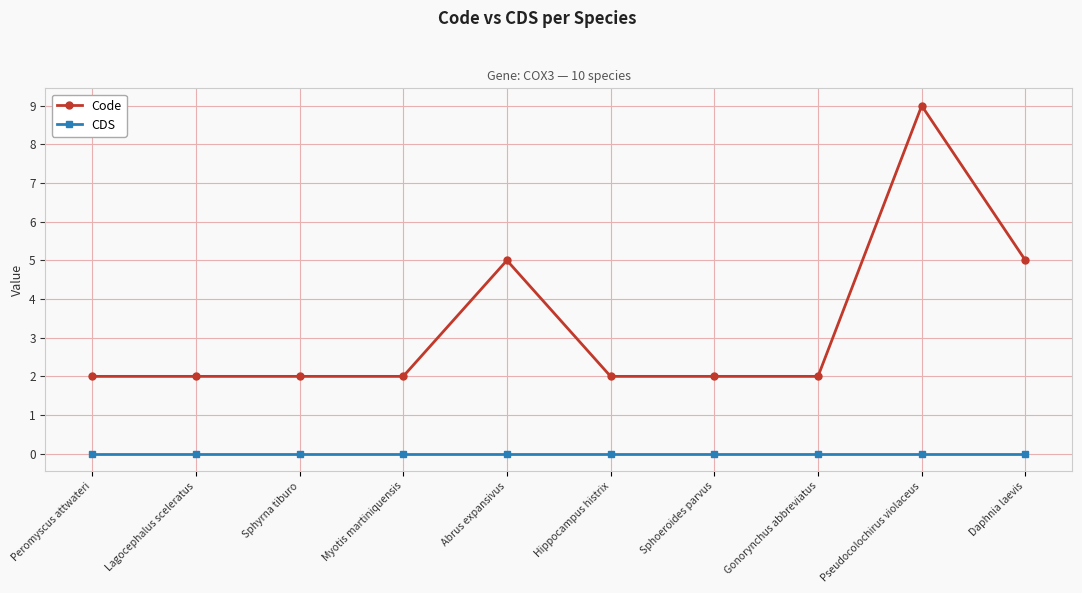

True or false: CDS has a value of 0 at Abrus expansivus.

True